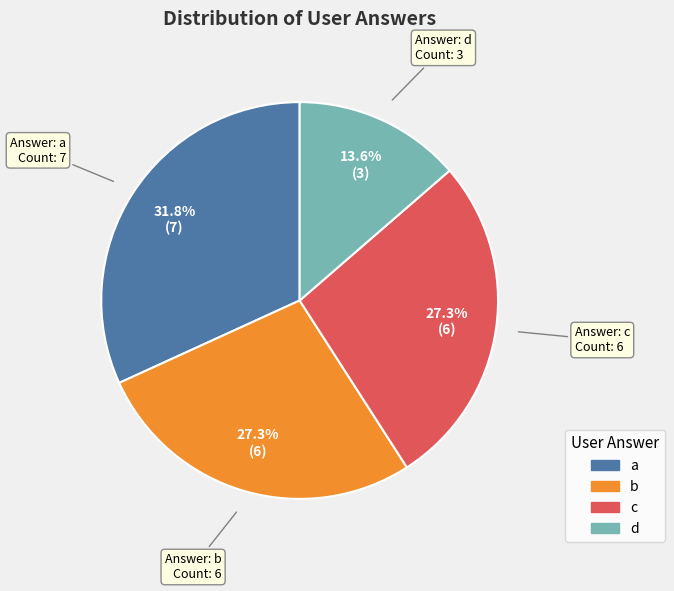

Count the number of slices in the pie.

4